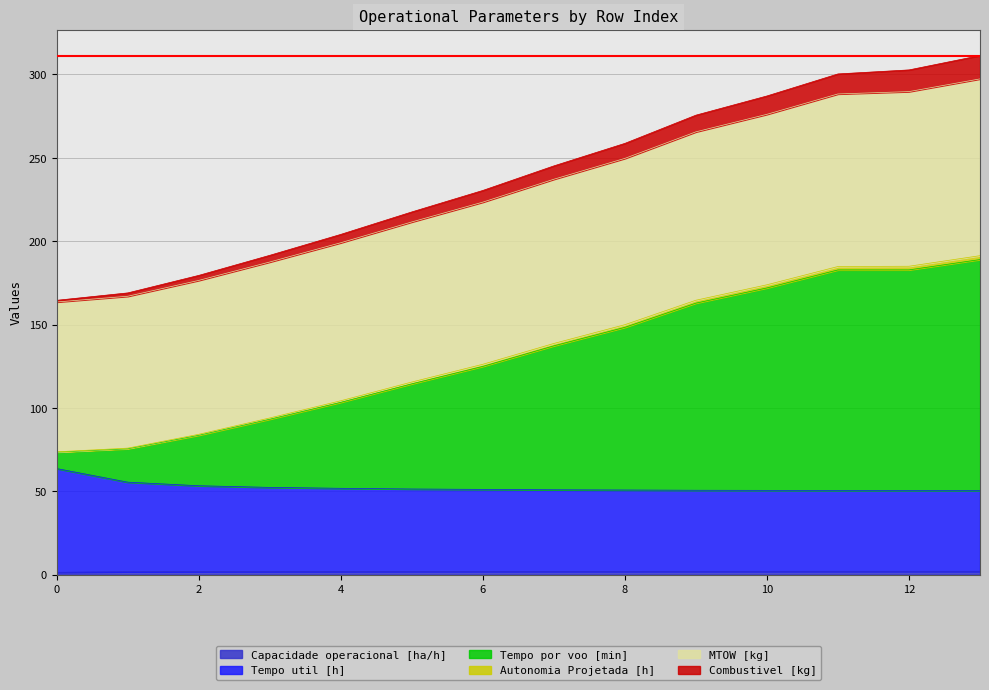

At how many categories does at least one series exceed 150?

14